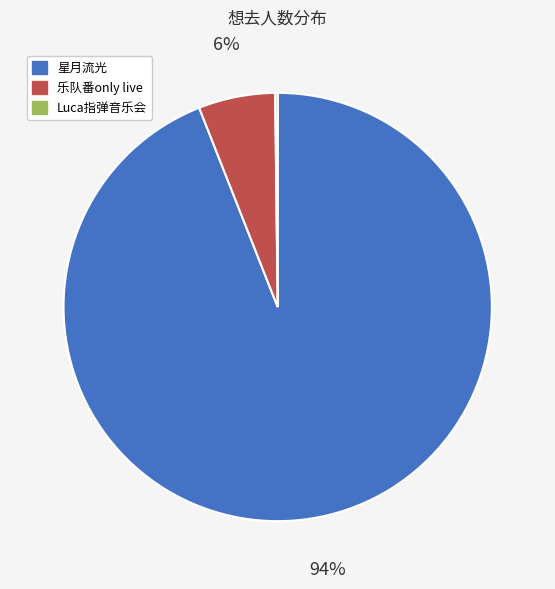

To the nearest percent, what is the difference between the largest and smallest slice percentages?

94%